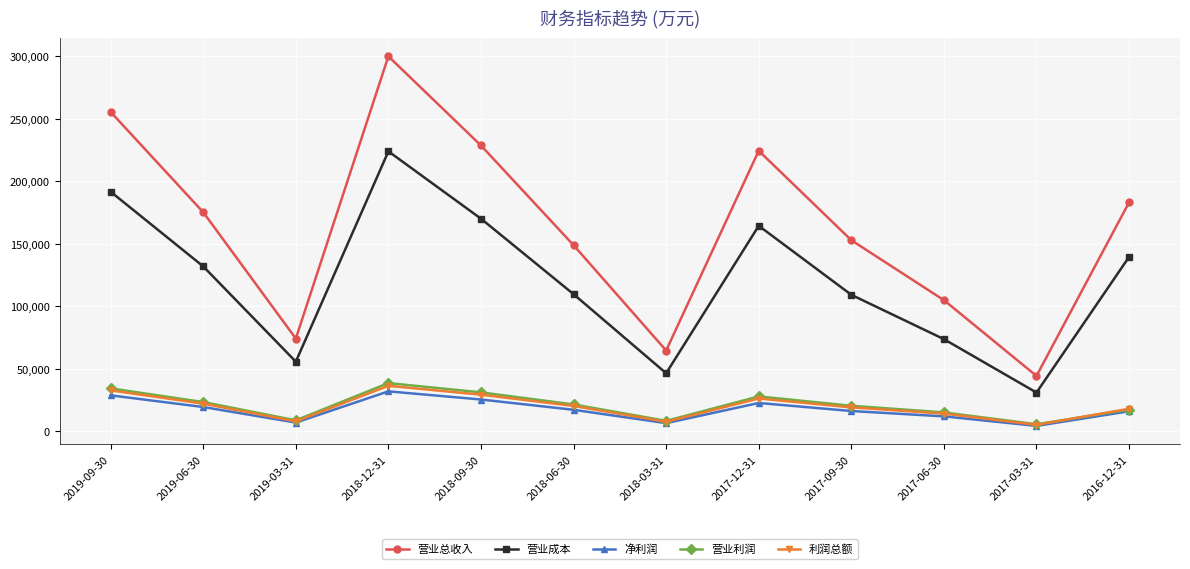

Where is 营业总收入 nearest to the value 172244?

2019-06-30